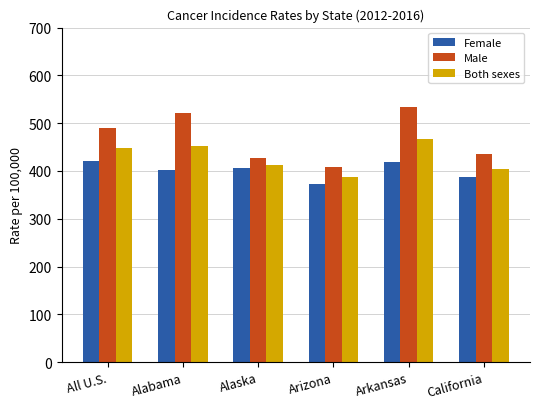

At which category is the sum across all series the highest?

Arkansas